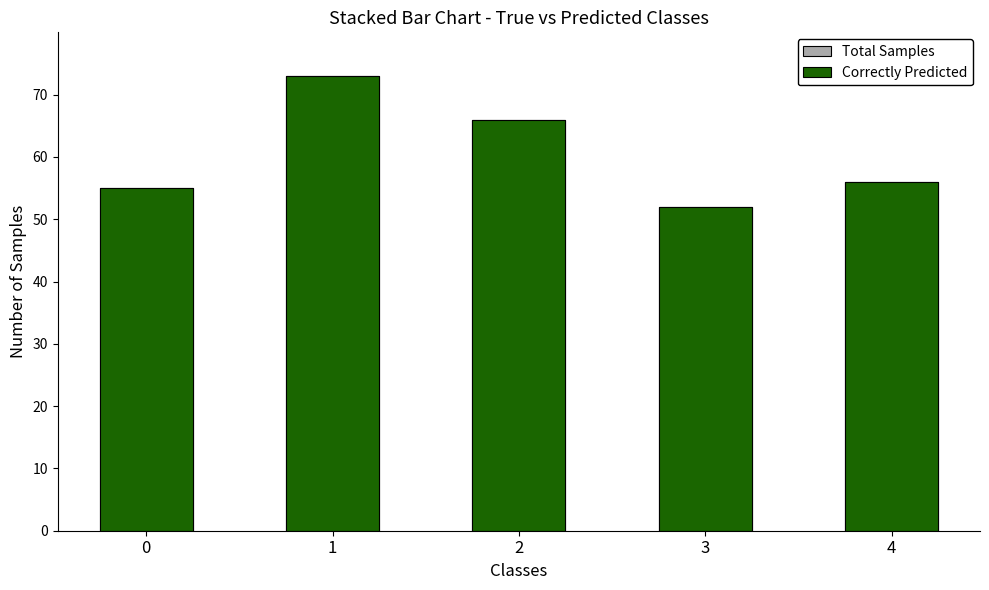

At which label is Correctly Predicted closest to 62?

2